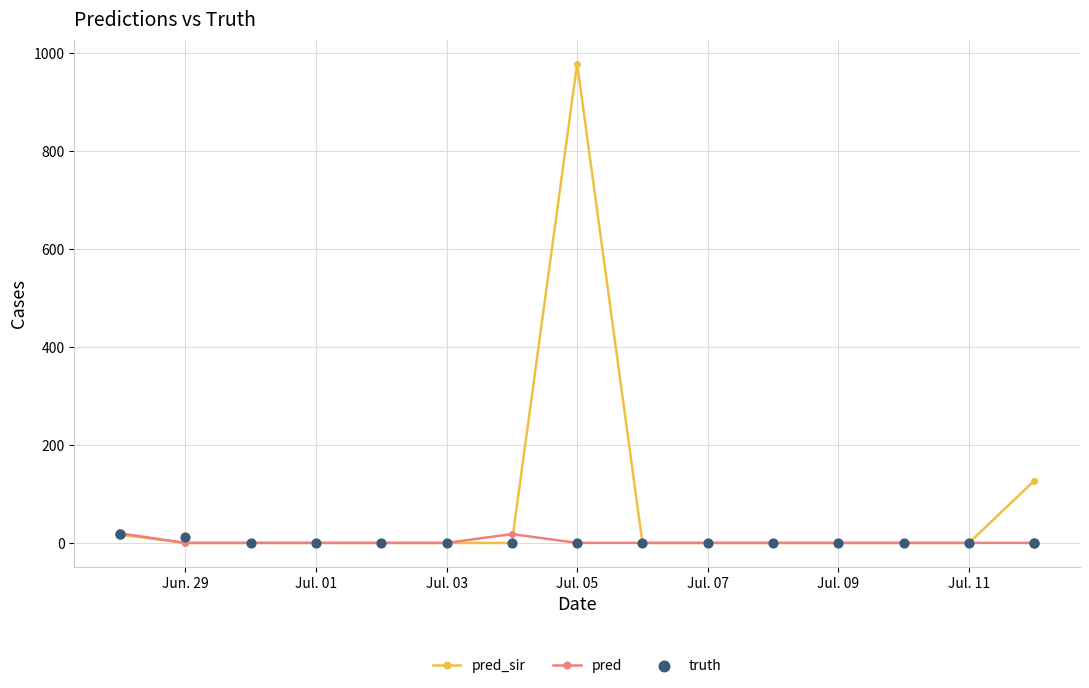

Which series has the widest spread of Y values?

pred_sir